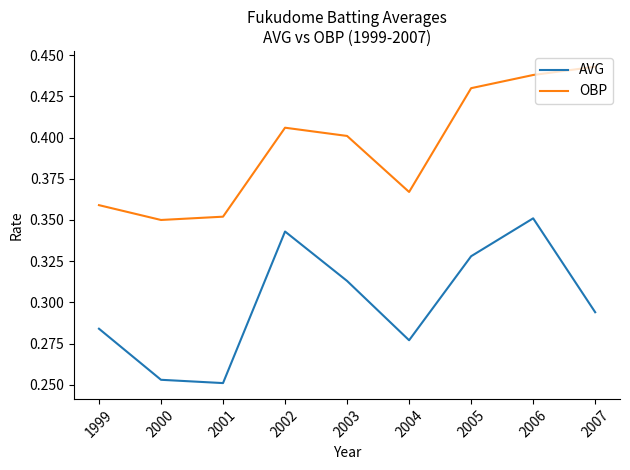

What are all the series names shown in the legend?

AVG, OBP